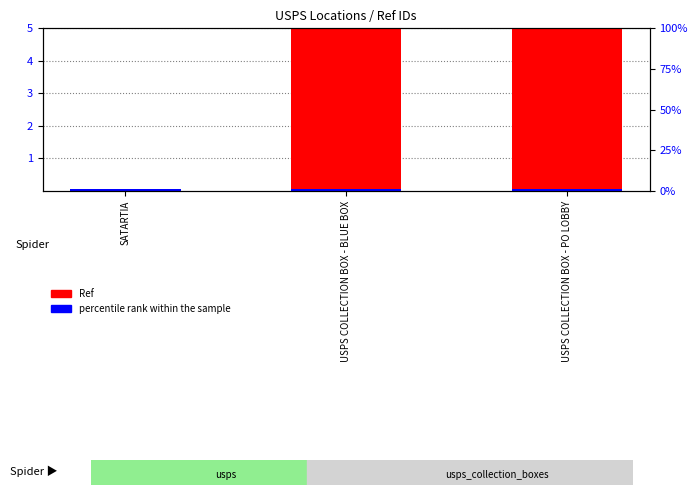

What is the sum of all values?

10.0